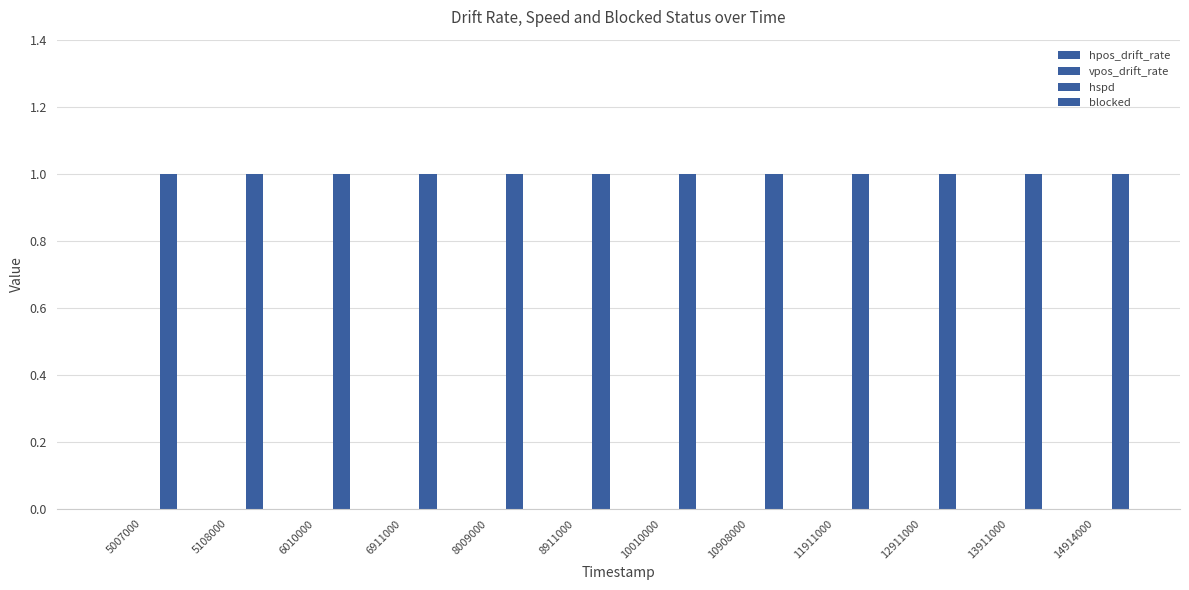

Which label corresponds to the largest value in the chart?

5007000